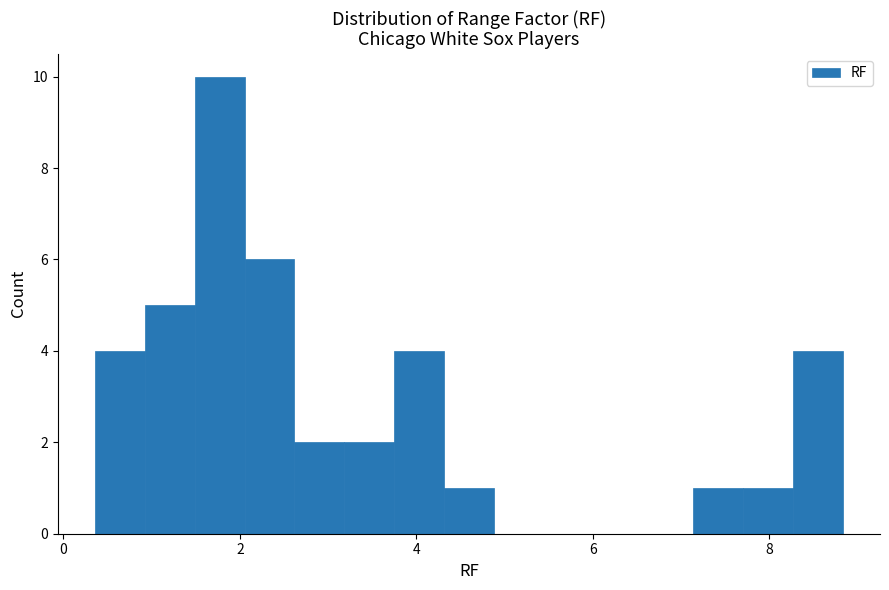

Read against the x-axis, roughly where is the centre of the tallest bar?

1.8